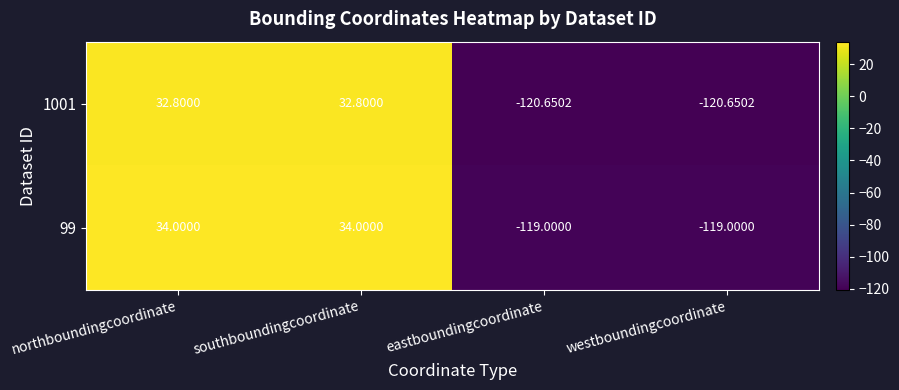

At which label does 1001 first exceed 32?

northboundingcoordinate